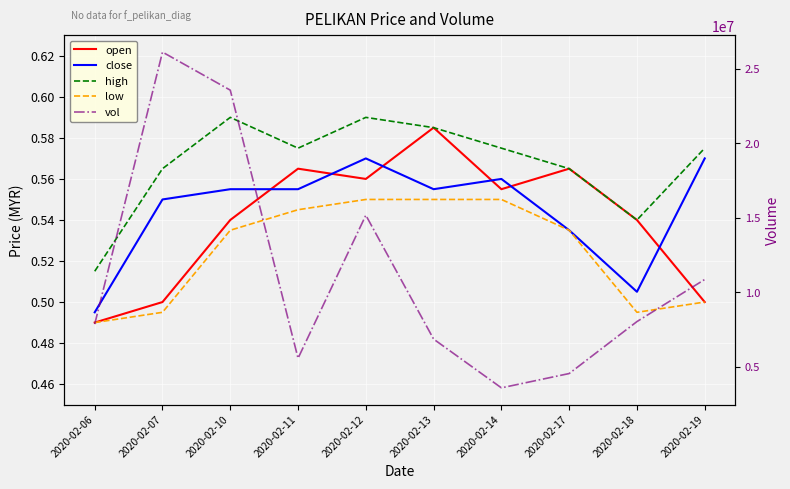

Which category has the lowest value across all series?

2020-02-06